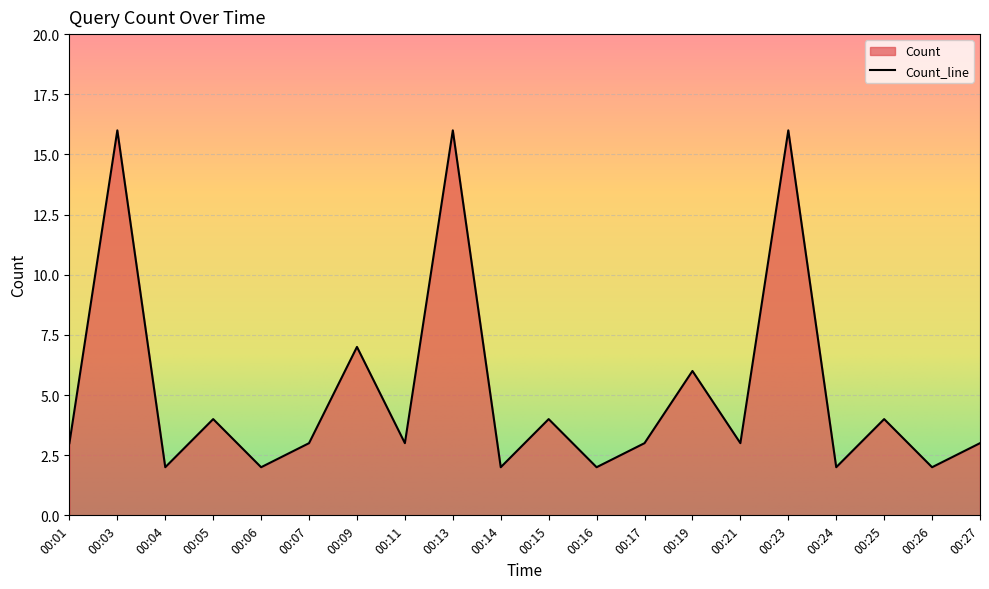

List the labels in order of value, smallest first.

00:04, 00:06, 00:14, 00:16, 00:24, 00:26, 00:01, 00:07, 00:11, 00:17, 00:21, 00:27, 00:05, 00:15, 00:25, 00:19, 00:09, 00:03, 00:13, 00:23